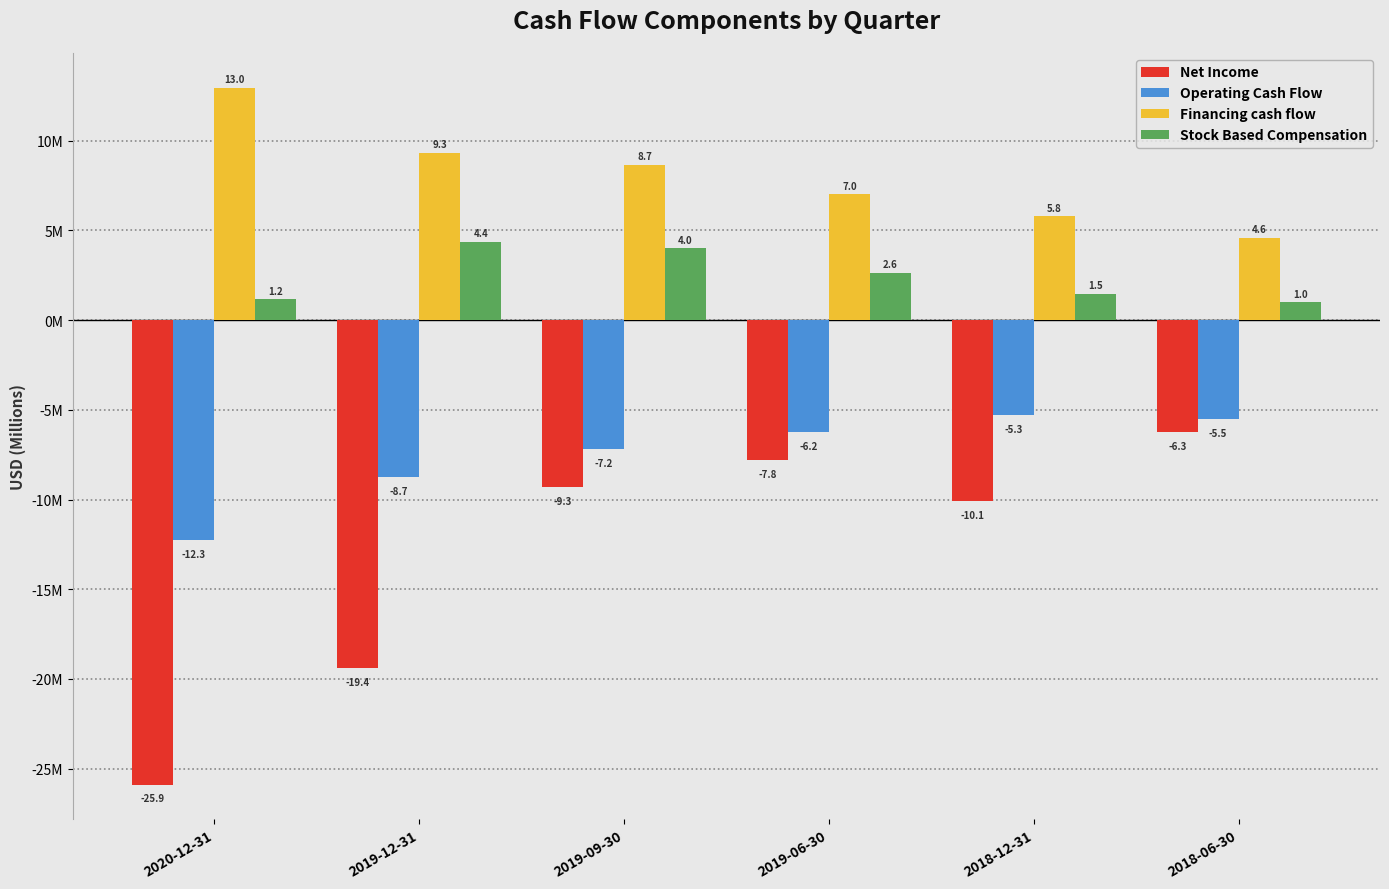

What is the label of the 5th bar from the right?

2019-12-31